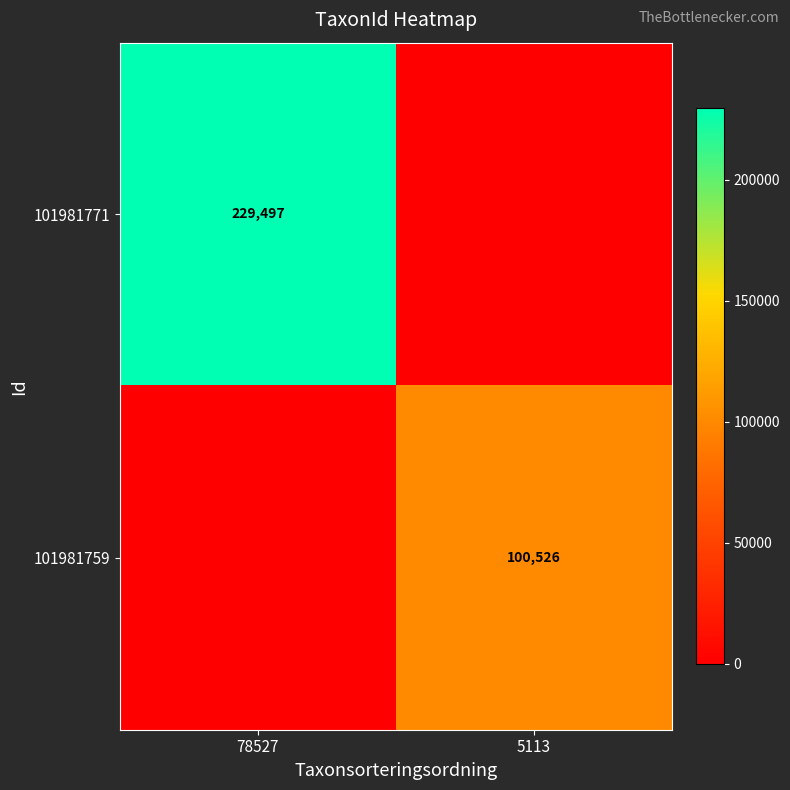

The 101981759 series shows 69554 at 5113. True or false?

False